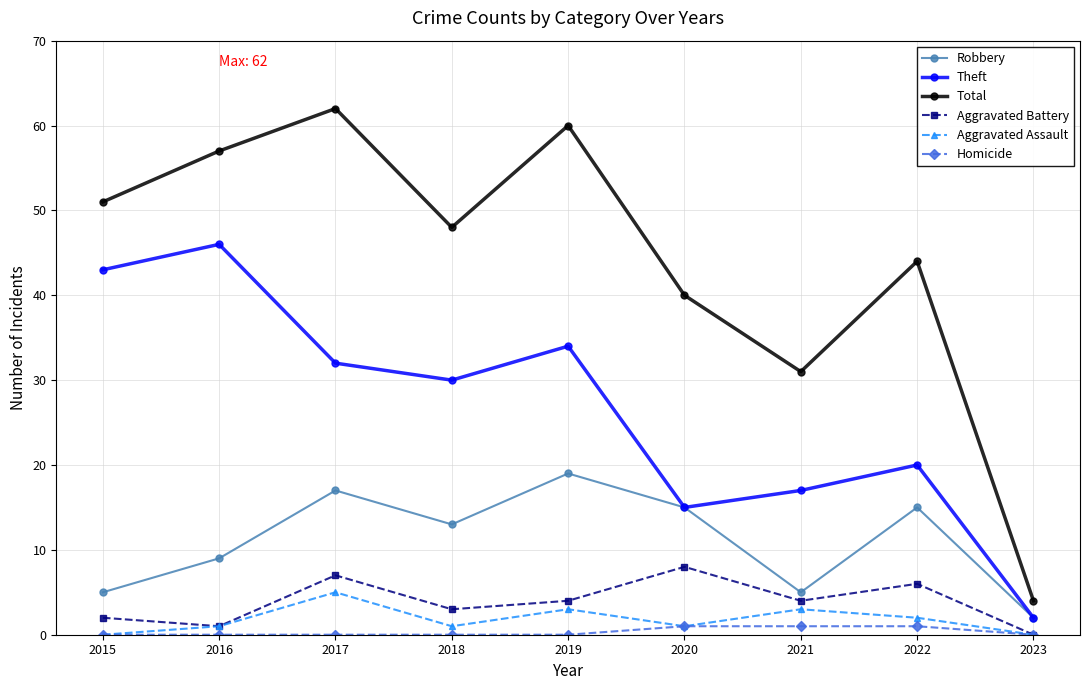

What value does the Aggravated Assault series have at 2016?

1